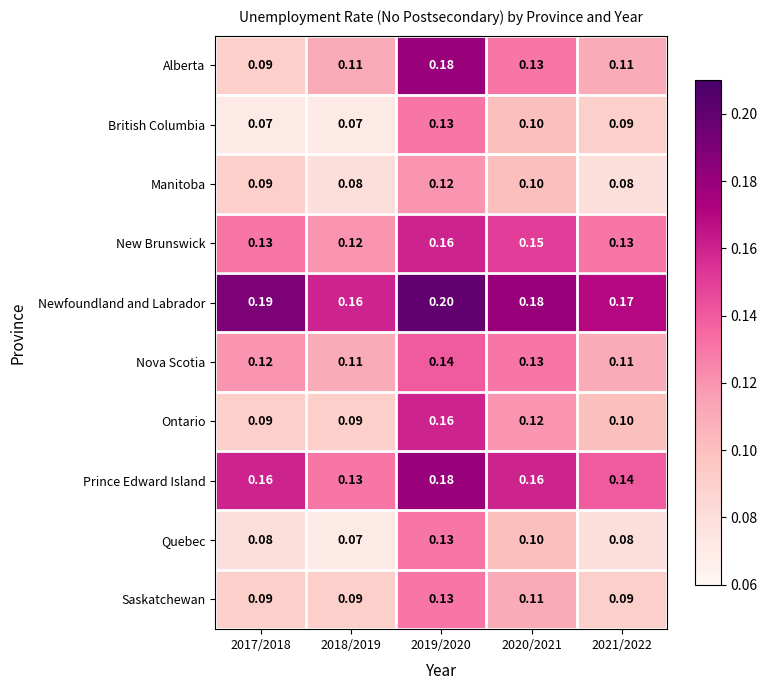

Which series changed the most between 2018/2019 and 2021/2022?

British Columbia